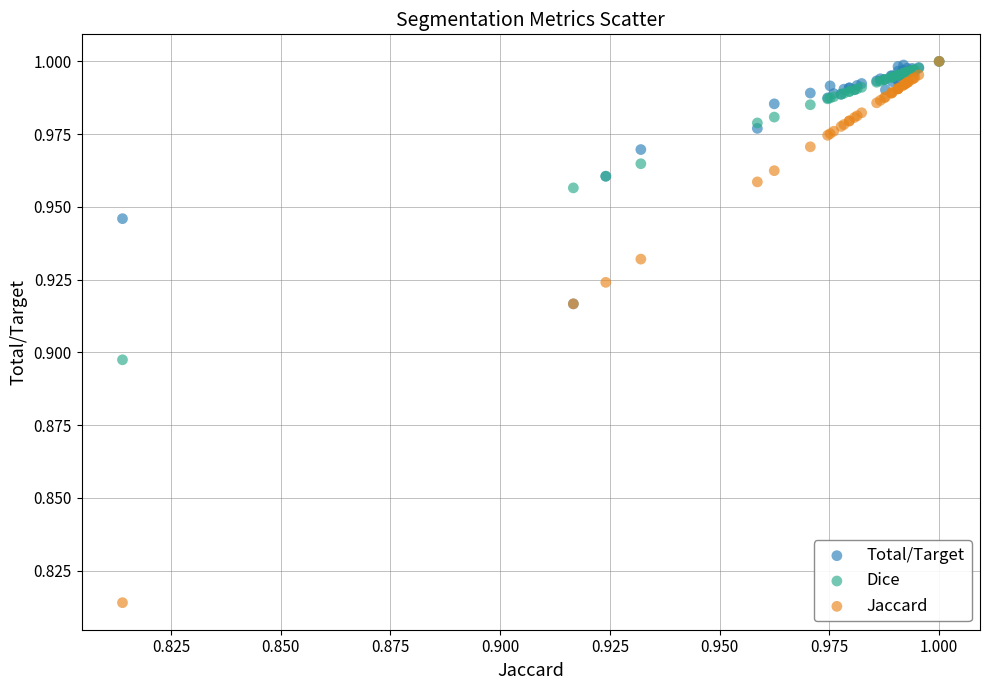

Which series reaches the minimum Y coordinate?

Jaccard